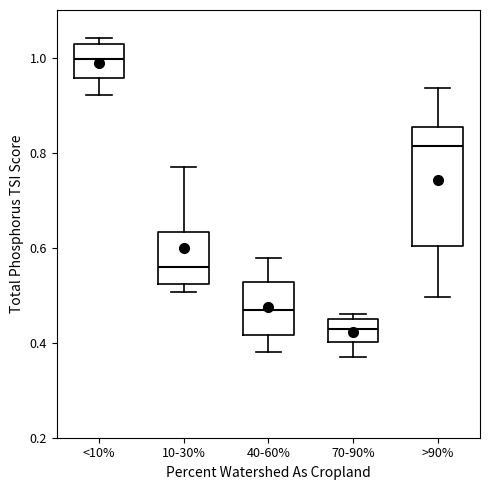

Reading left to right, transcribe this box plot: for each box, give where its median line is, the range the box spans, and where its two whiskers end, as read against the y-axis. The values are not printed on the chart, so give them approximately, as read against the axis.

<10%: median 1.00, box 0.96 to 1.02, whiskers 0.92 to 1.04
10-30%: median 0.56, box 0.52 to 0.64, whiskers 0.50 to 0.76
40-60%: median 0.46, box 0.42 to 0.52, whiskers 0.38 to 0.58
70-90%: median 0.42, box 0.40 to 0.44, whiskers 0.38 to 0.46
>90%: median 0.82, box 0.60 to 0.86, whiskers 0.50 to 0.94